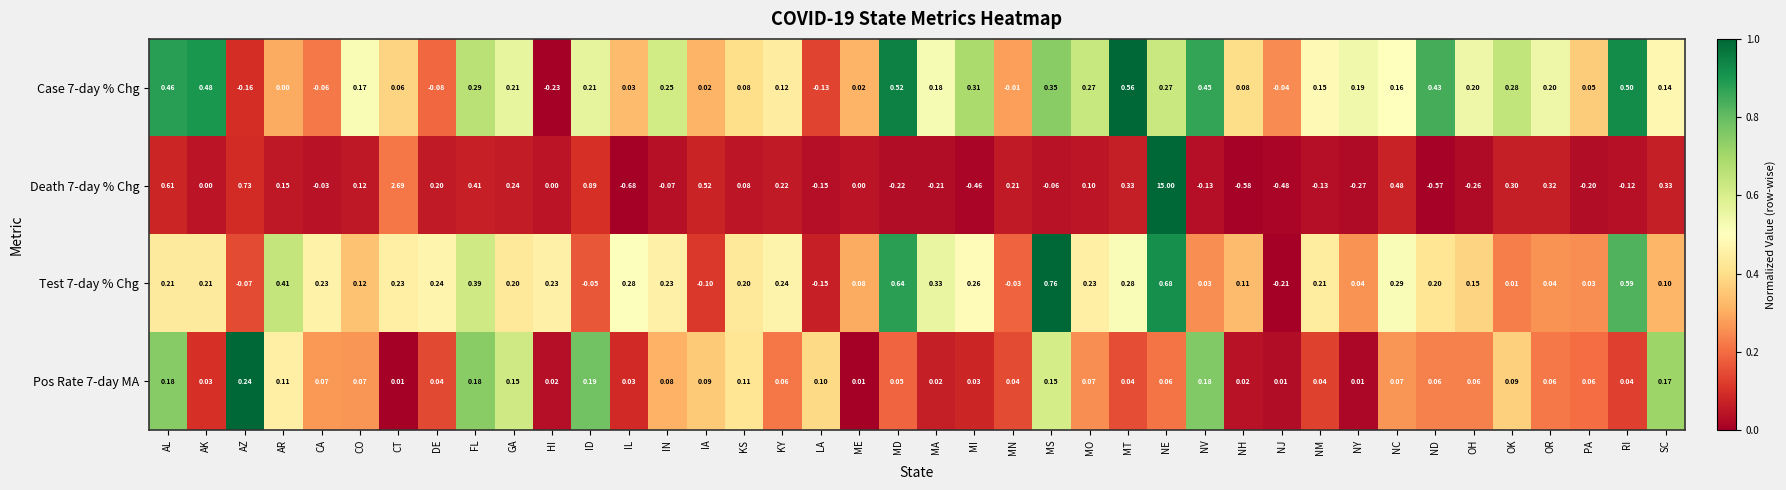

Which label corresponds to the largest value in the chart?

NE